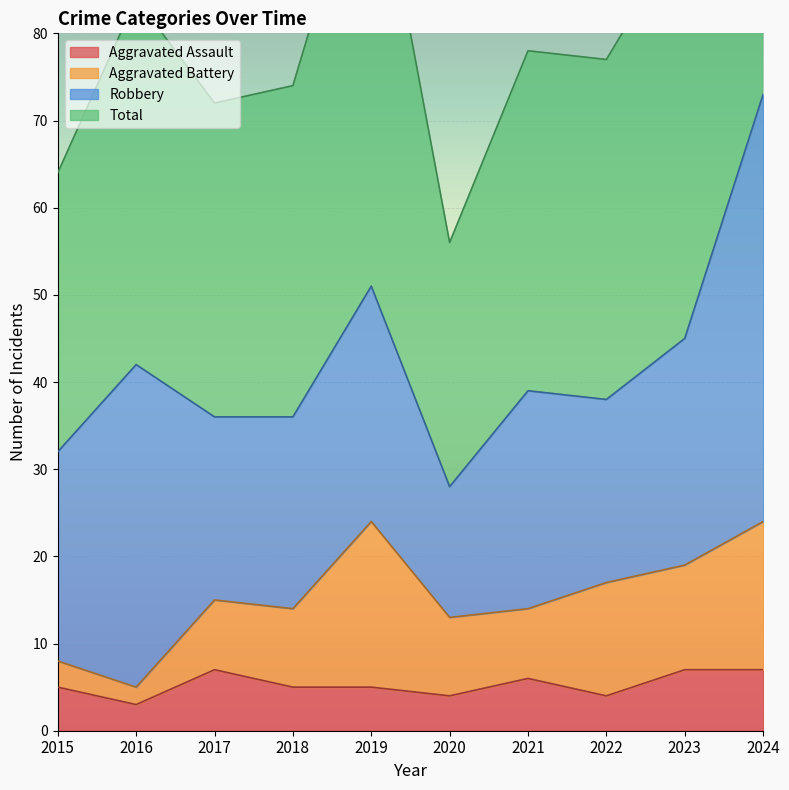

Is it true that Aggravated Assault equals 5 at 2020?

False